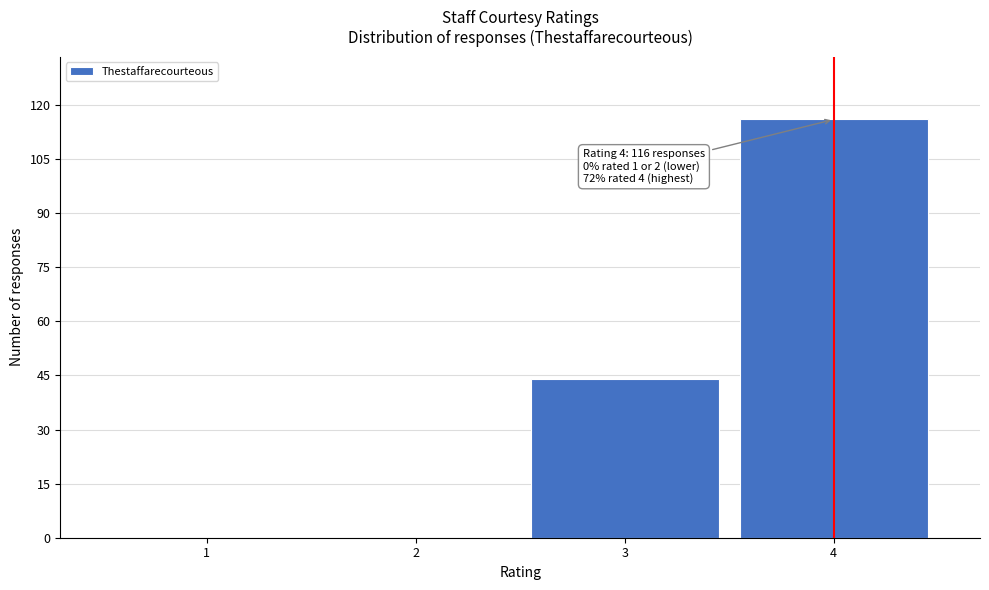

Reading left to right, list all the values displayed in this chart.

1=0	2=0	3=44	4=116